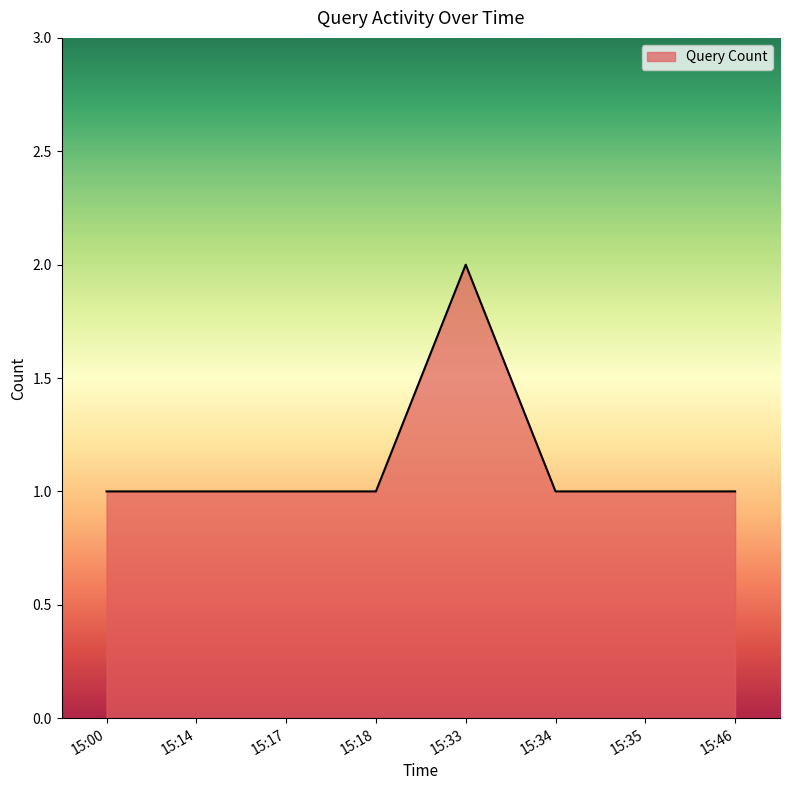

The chart shows a value of 1 at 15:46. True or false?

True